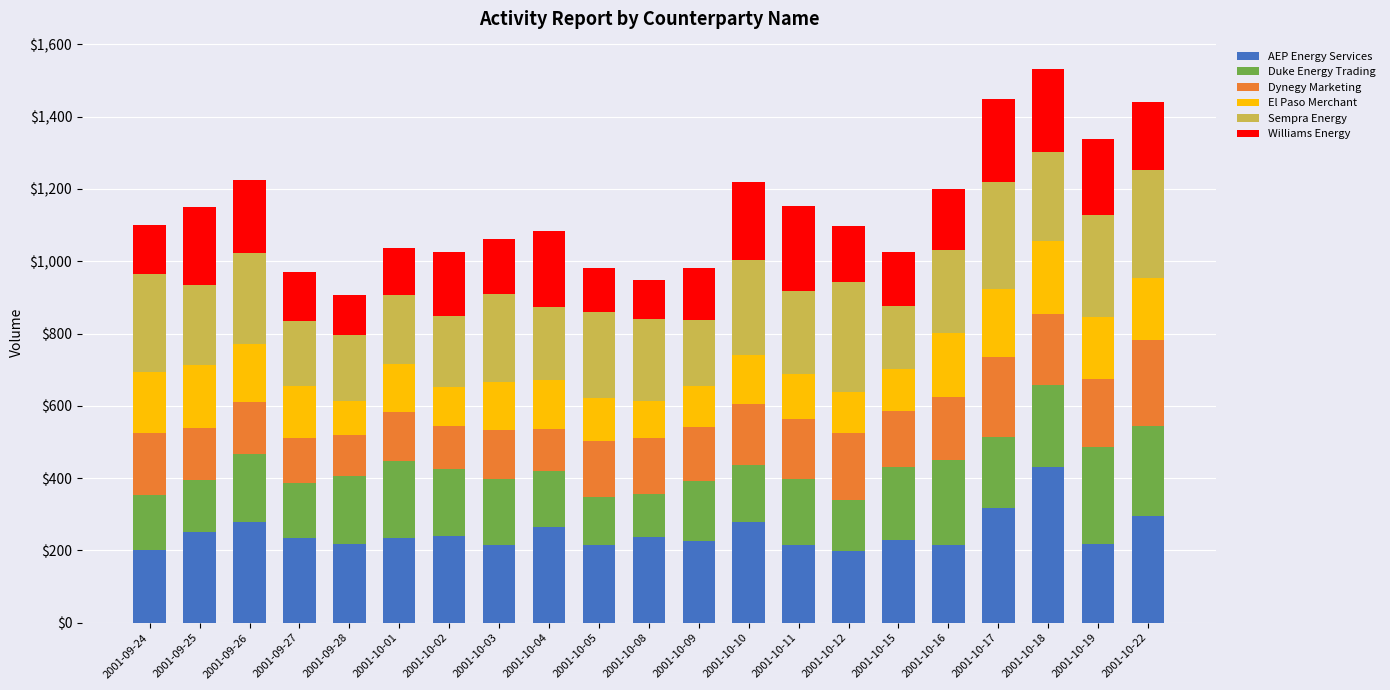

What is the total value across all series at 2001-10-16?

1200